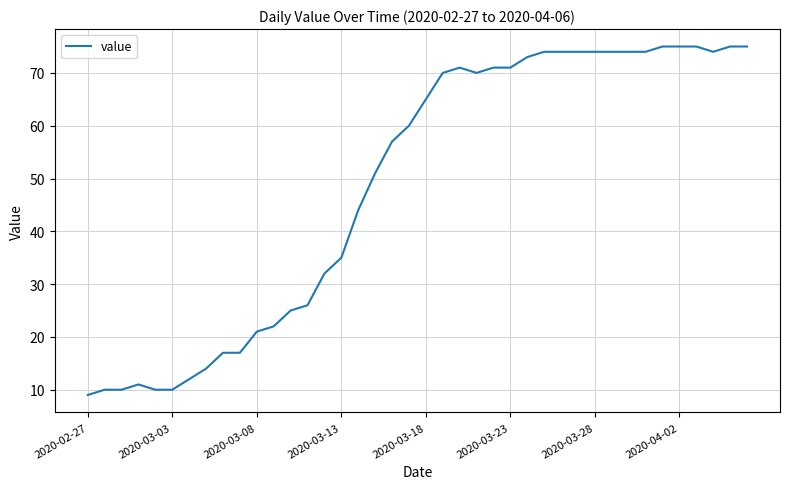

What is the maximum value shown in the chart?

75